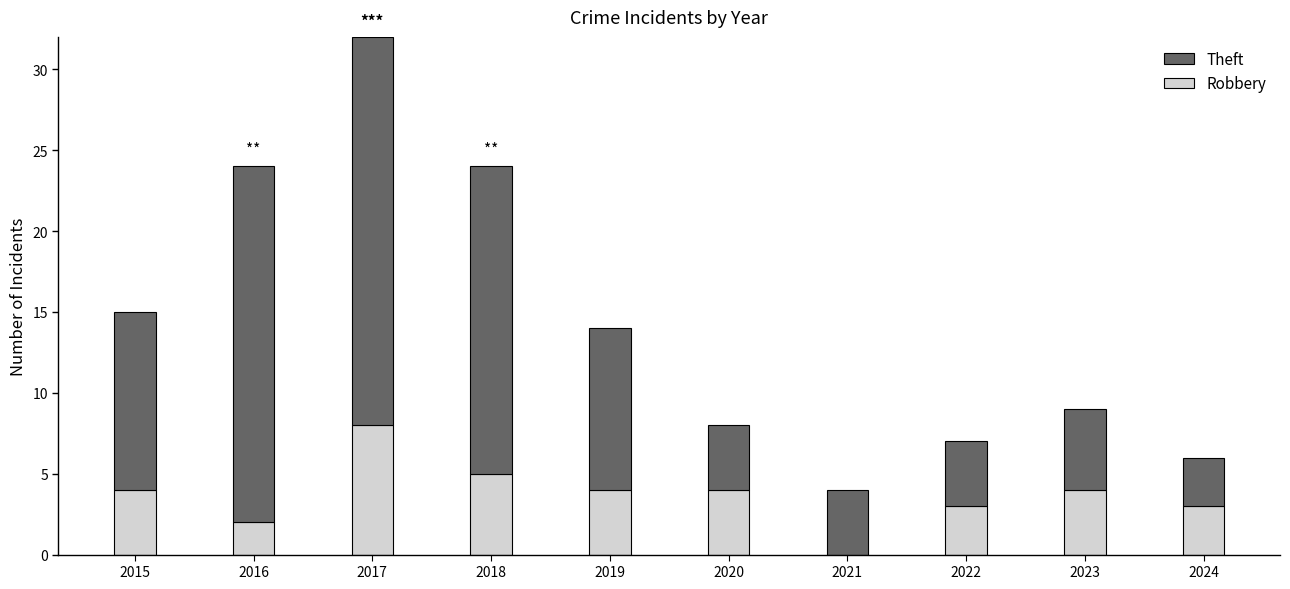

Reading right to left, transcribe the values for Robbery.

2024=3	2023=4	2022=3	2021=0	2020=4	2019=4	2018=5	2017=8	2016=2	2015=4